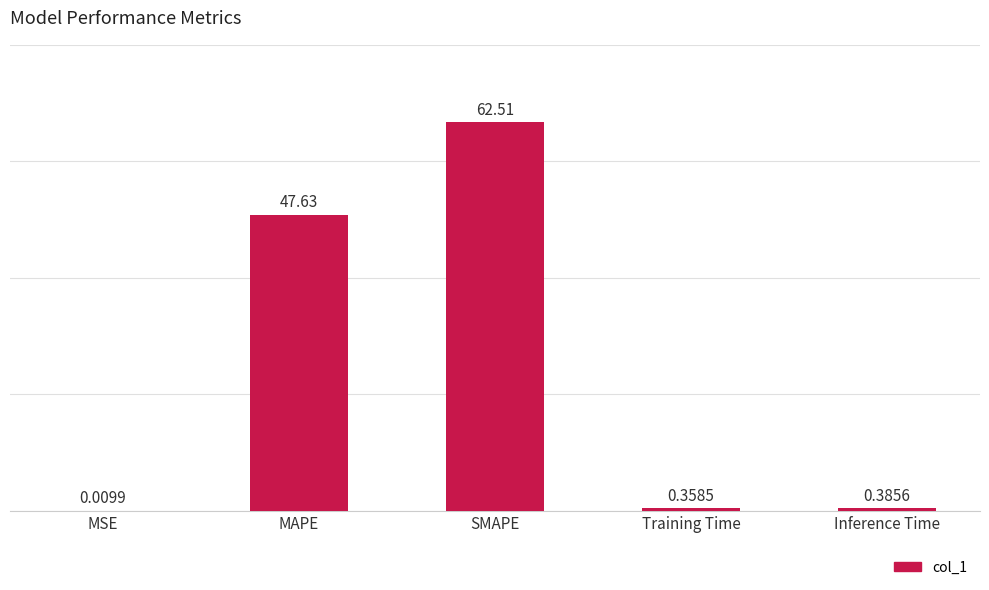

At which label is the value closest to 31?

MAPE